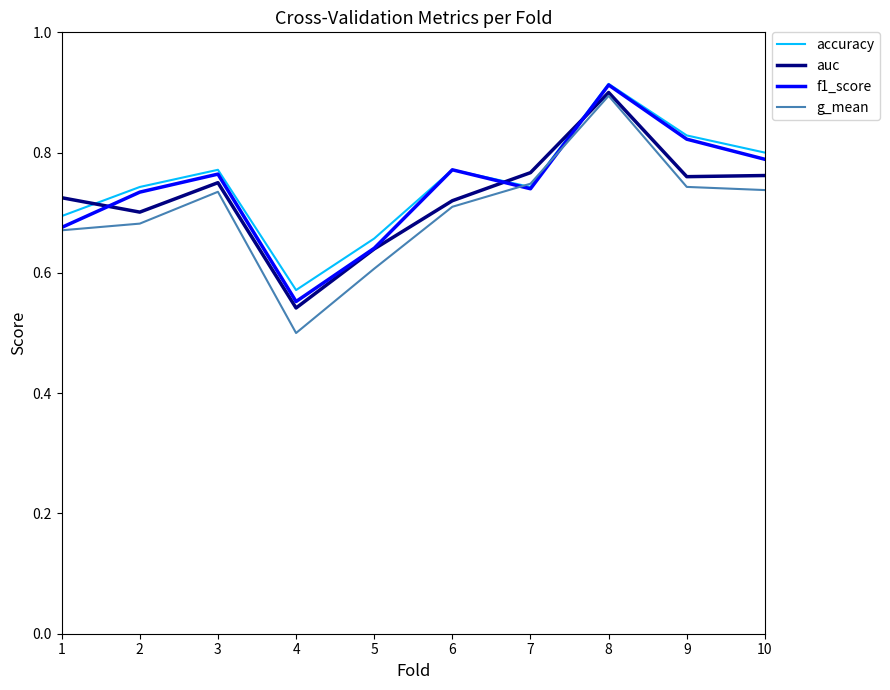

Does the chart display data point markers on the line(s)?

No